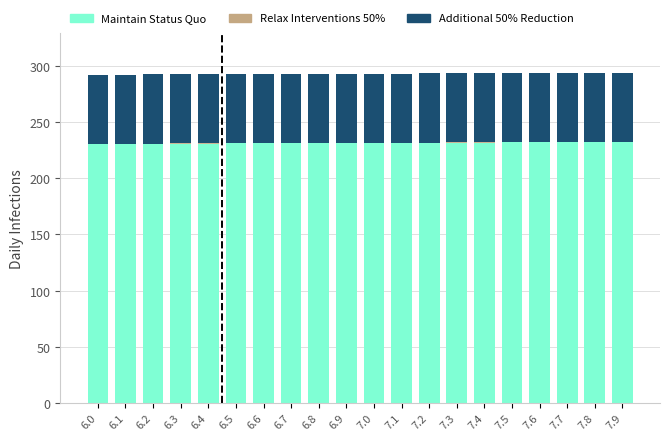

What is the sum of all Maintain Status Quo values?

4625.9